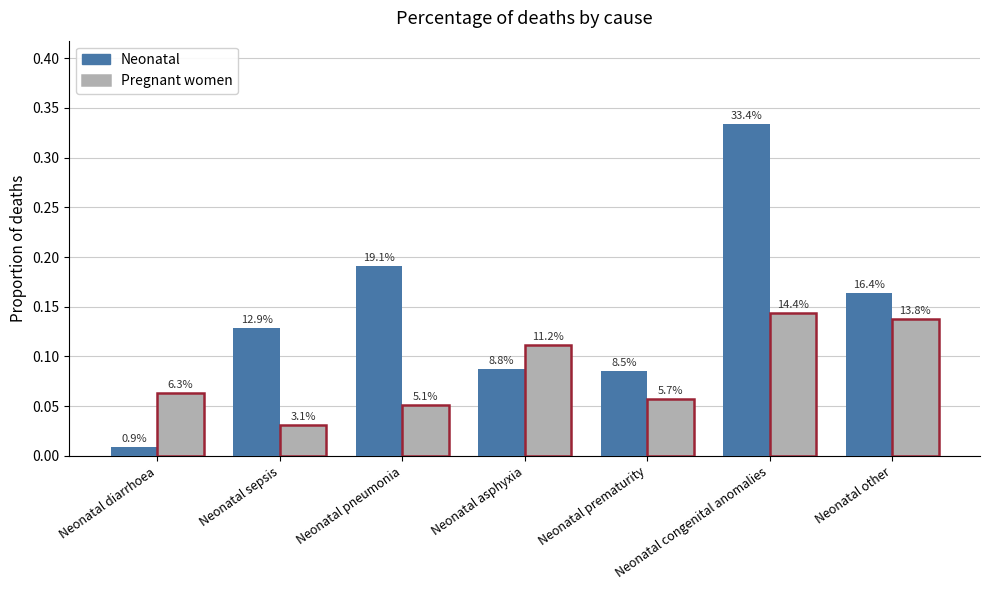

Does the chart contain stacked bars?

No